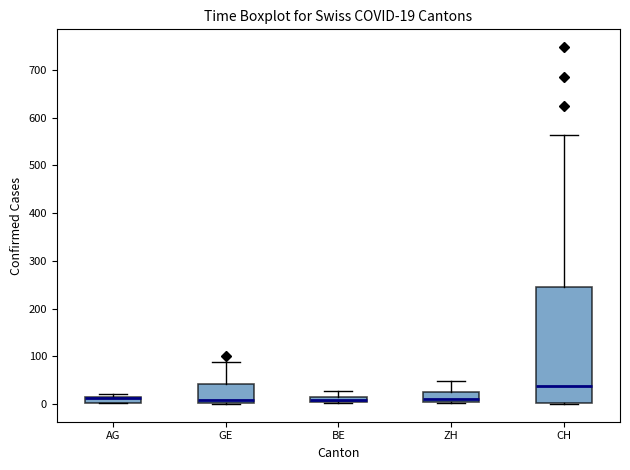

Comparing the boxes themselves (not the whiskers), which one is the tallest?

CH